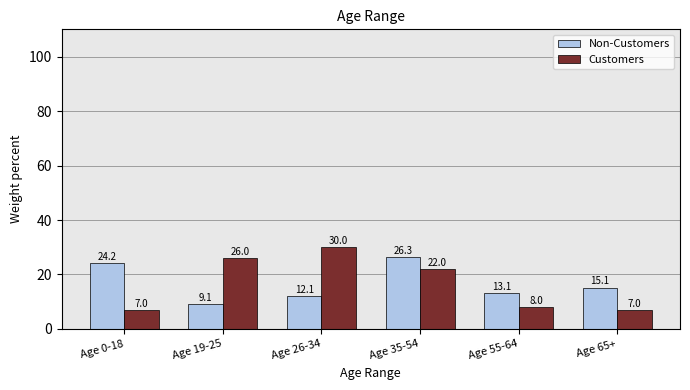

What is the label of the 4th bar from the left?

Age 35-54